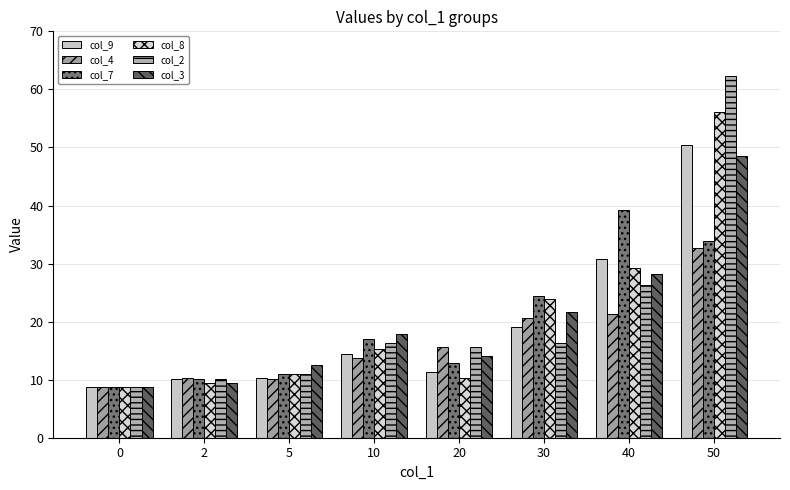

Which series changed the most between 0 and 30?

col_7